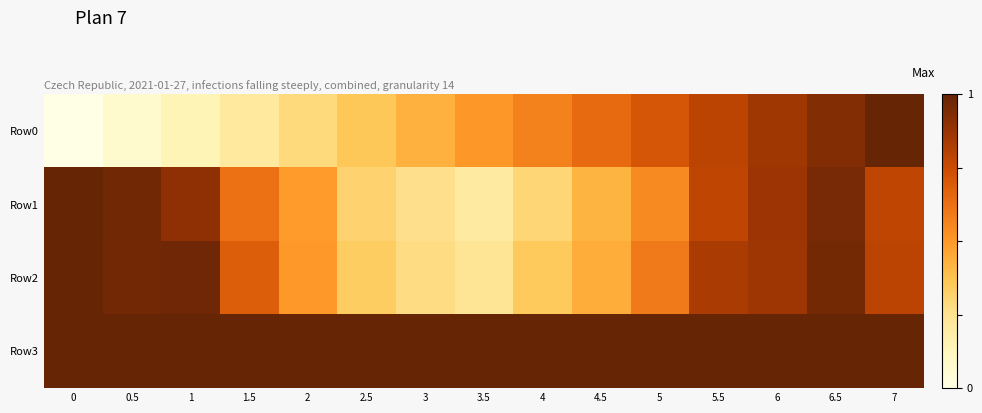

At 3.5, list the series in order from largest to smallest.

Row3, Row0, Row2, Row1